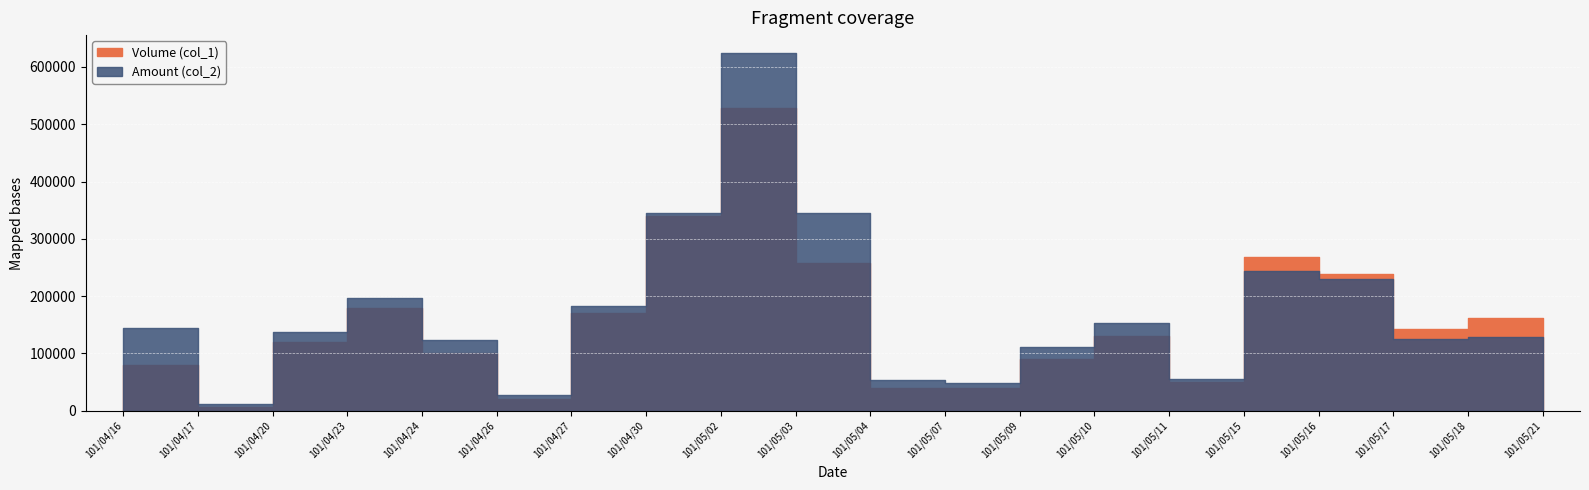

Which series changed the most between 101/05/11 and 101/05/16?

Volume (col_1)